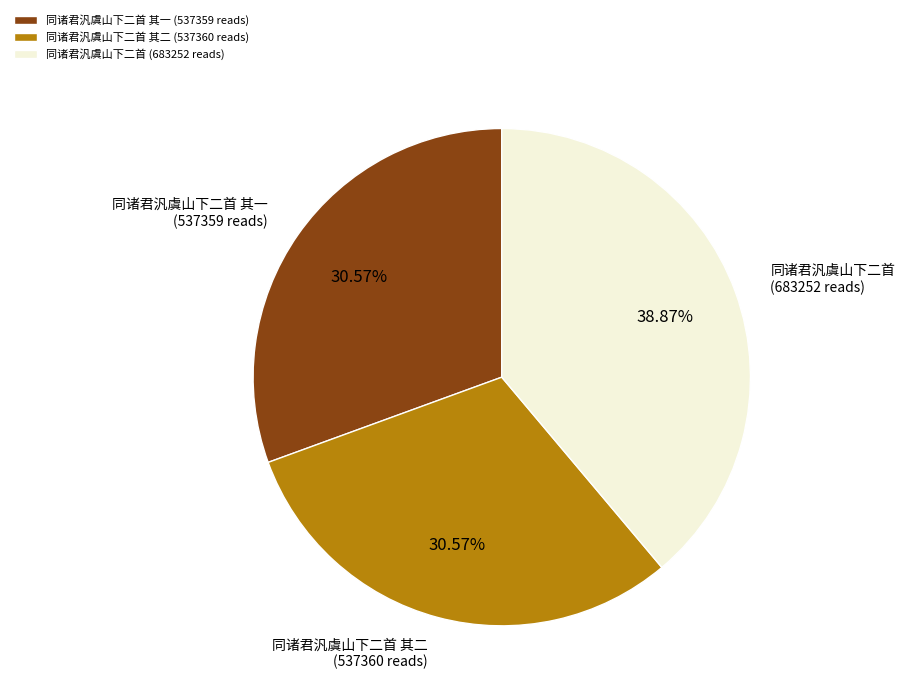

Between 同诸君汎虞山下二首 (683252 reads) and 同诸君汎虞山下二首 其二 (537360 reads), which is larger?

同诸君汎虞山下二首 (683252 reads)